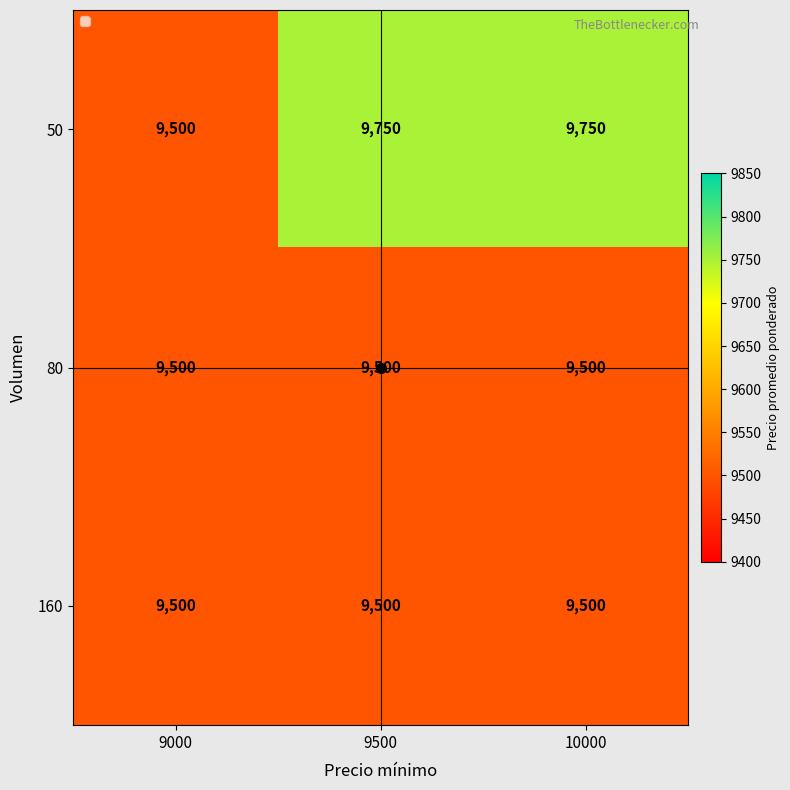

What is the sum of the 160 values at 10000 and 9000?

19000